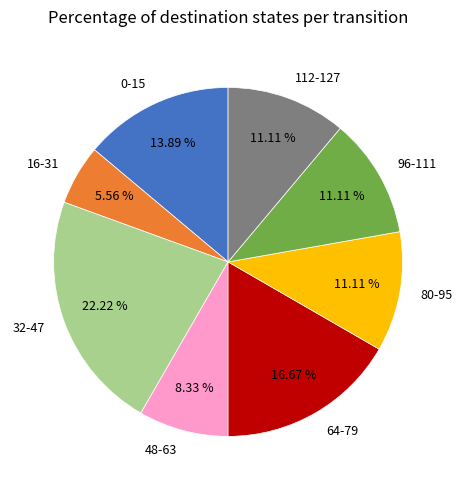

Combined, do 64-79 and 16-31 account for over 50%?

No